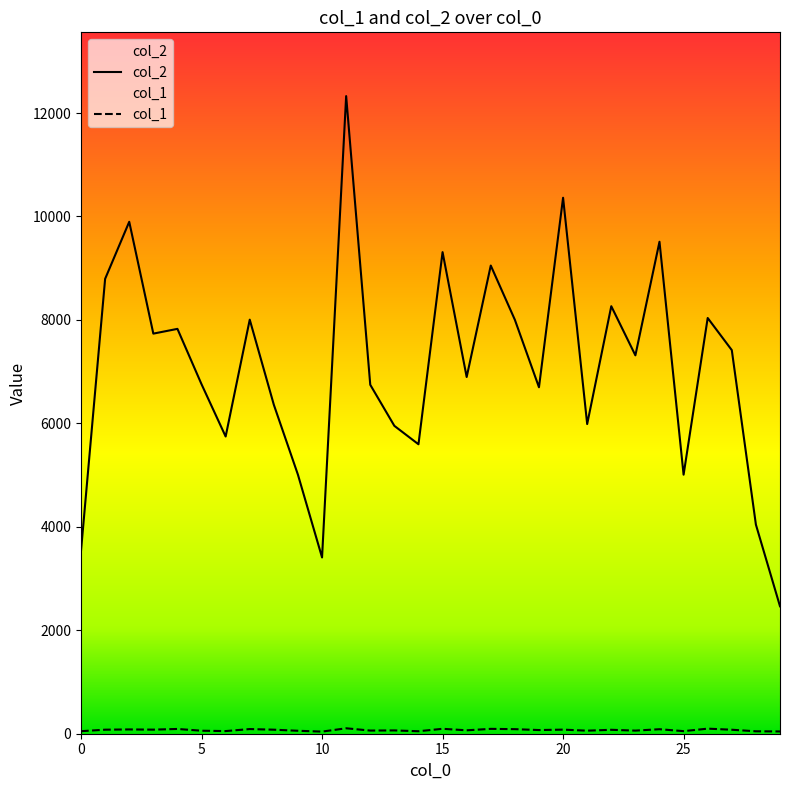

List the series in order of their overall mean, lowest first.

col_1, col_2